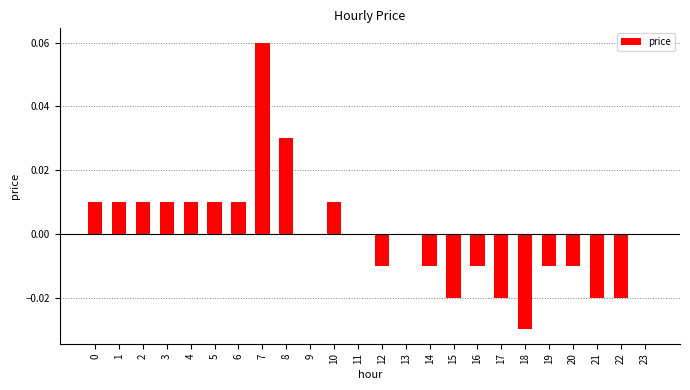

Which label corresponds to the largest value in the chart?

7